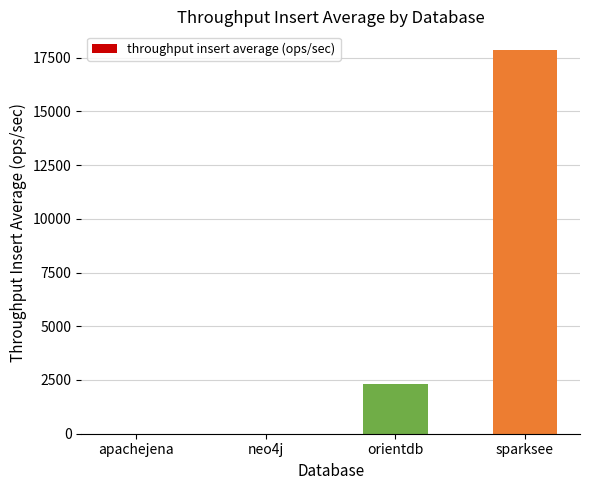

At which label is the value closest to 8918?

orientdb